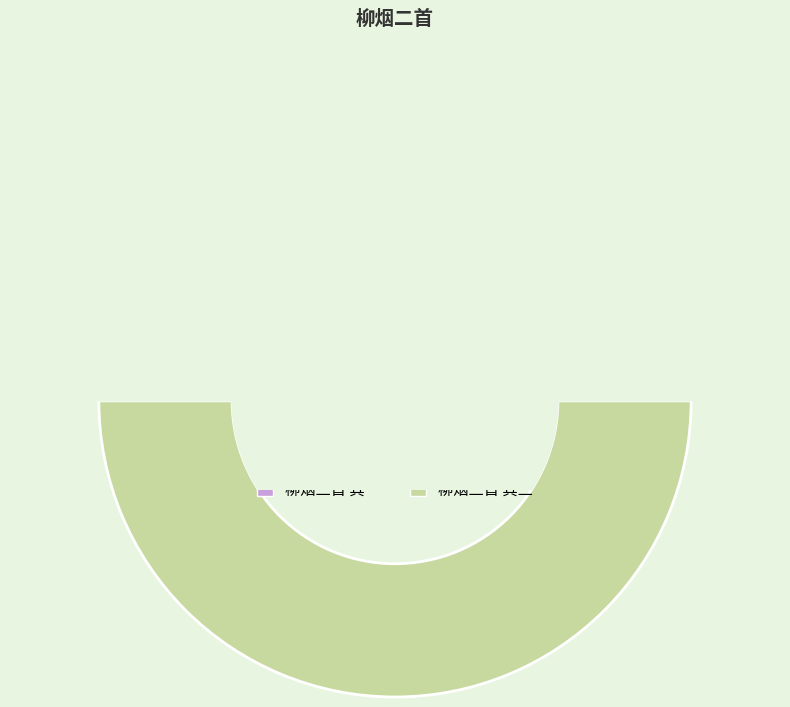

What is the smallest slice in the pie chart?

柳烟二首 其一